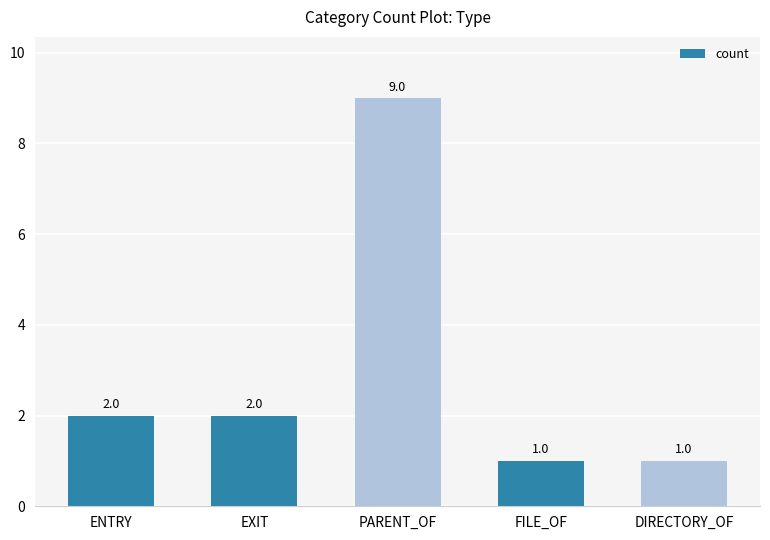

Count the values in the range 1 to 2.

4